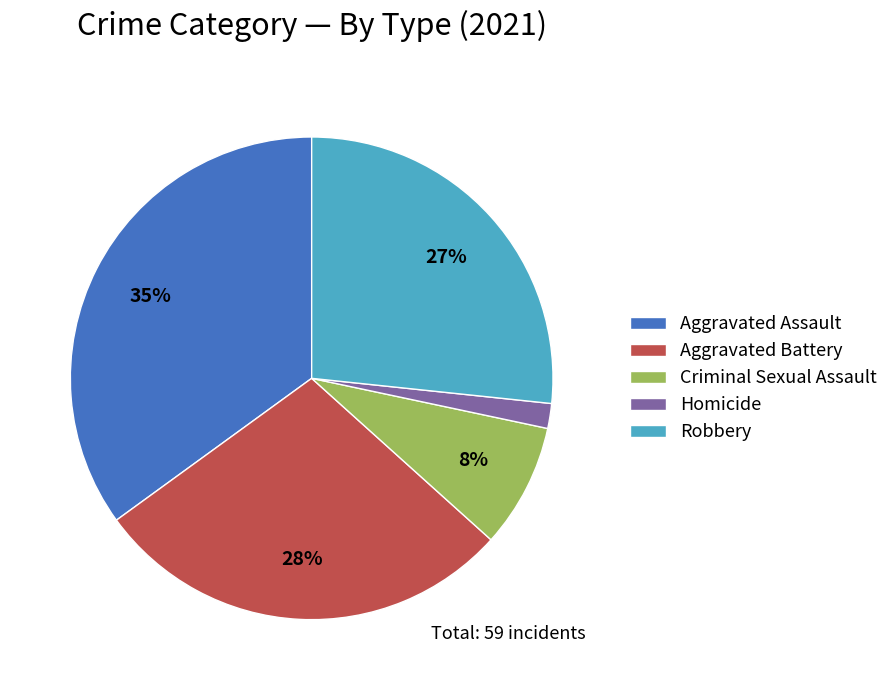

What is the ratio of the value at Criminal Sexual Assault to the value at Robbery?

0.3